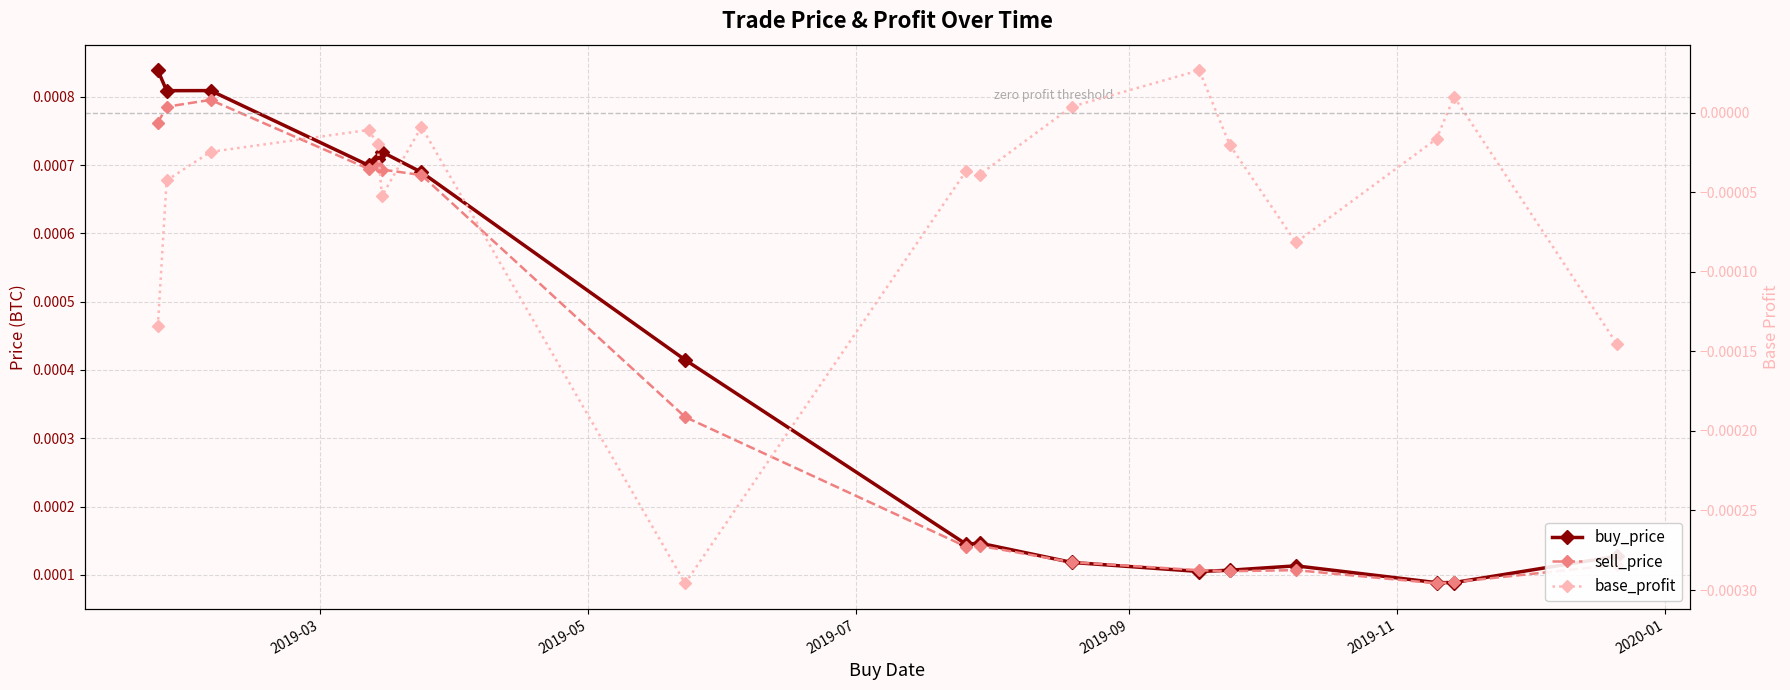

After their last crossing, which series has the higher values: sell_price or buy_price?

buy_price